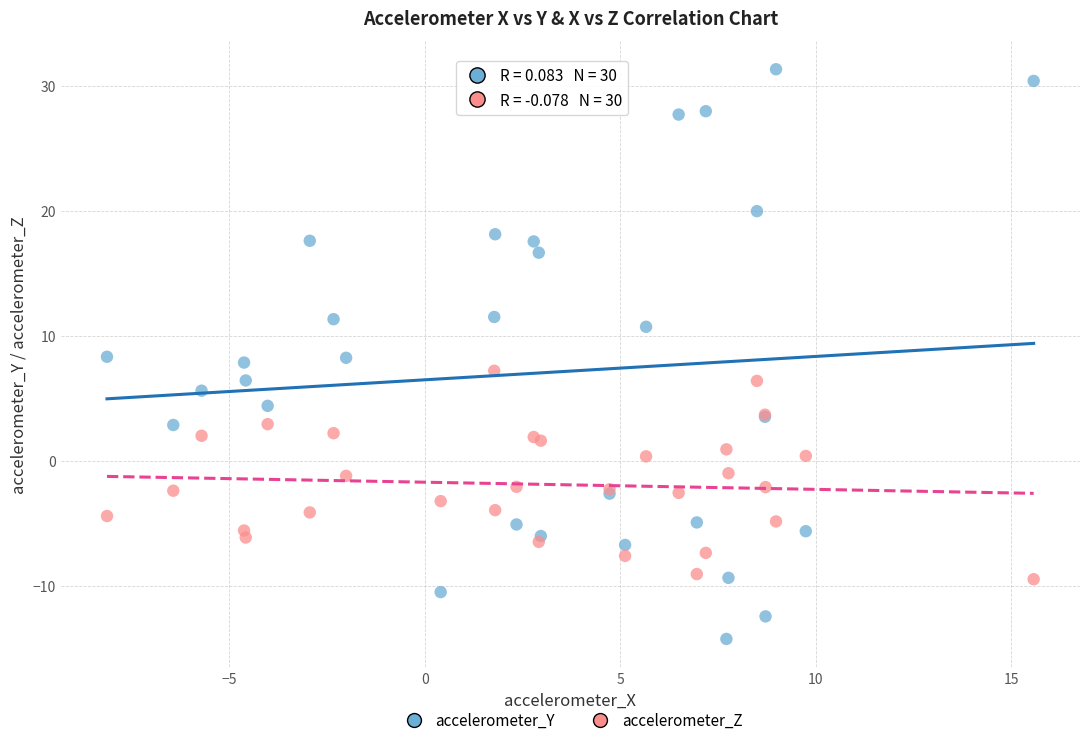

Which series reaches the maximum Y coordinate?

accelerometer_Y